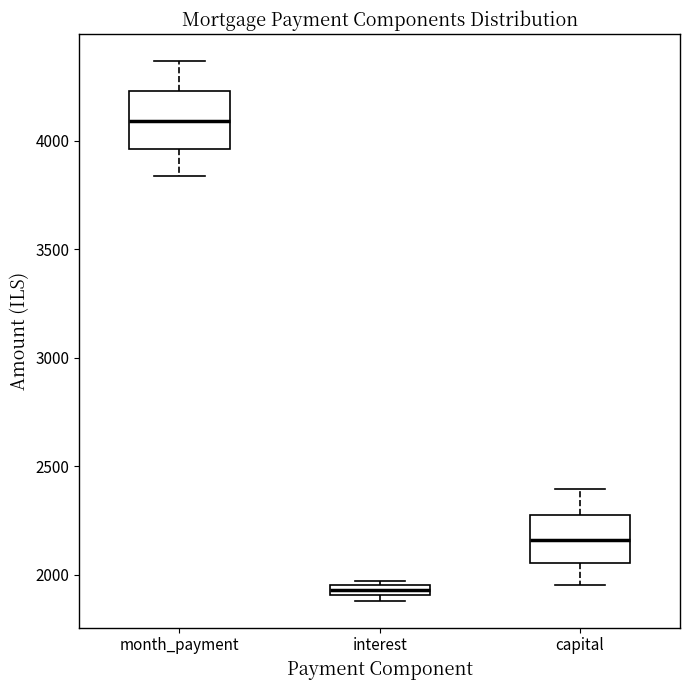

Where does the upper whisker of the box for capital end on the y-axis? The values are not printed on the chart, so give them approximately, as read against the axis.

2400